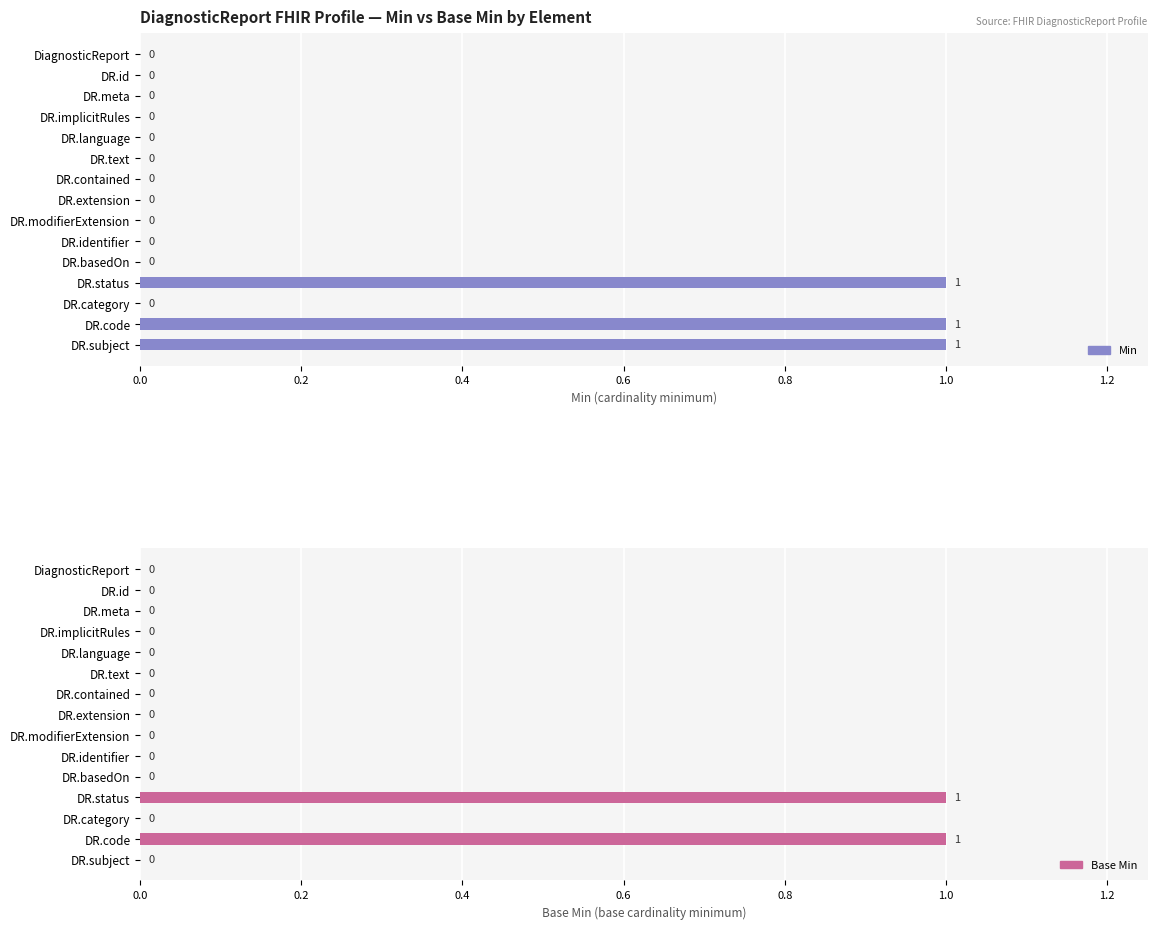

True or false: Min has a value of 1 at DR.id.

False